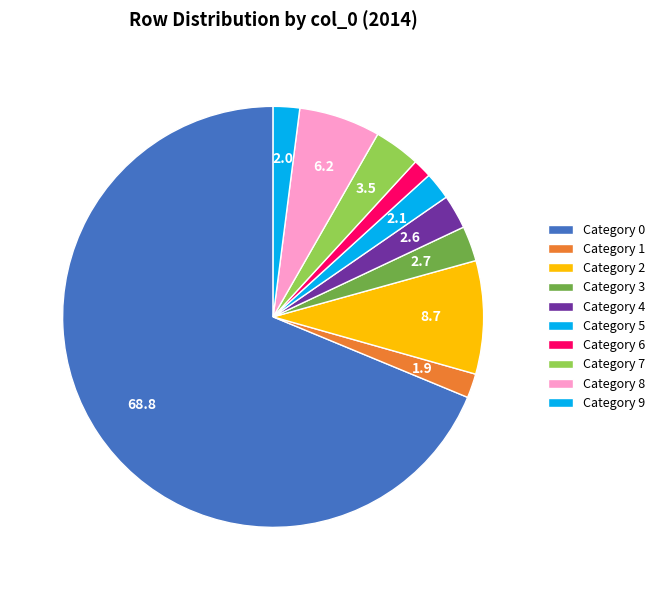

Count the number of slices in the pie.

10